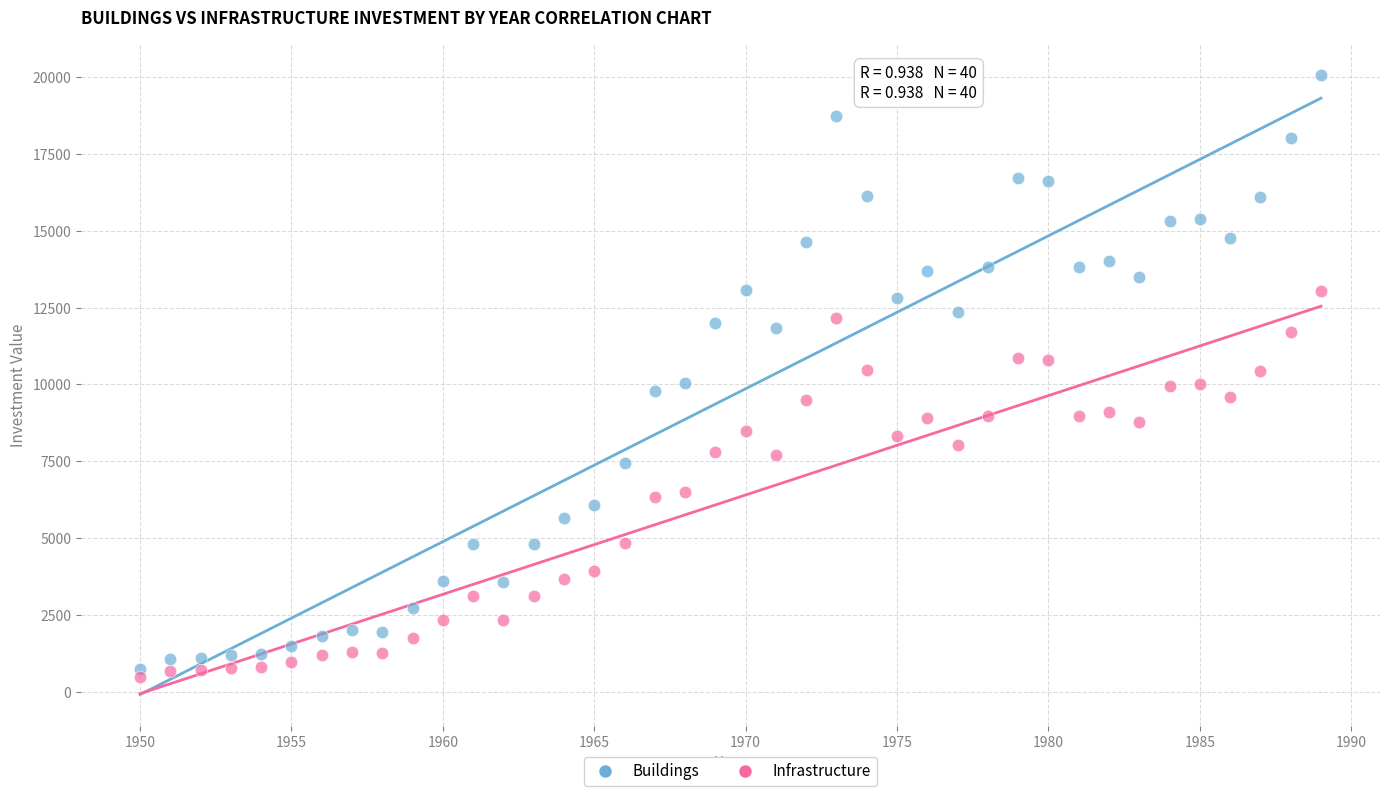

Which series reaches the maximum Y coordinate?

Buildings